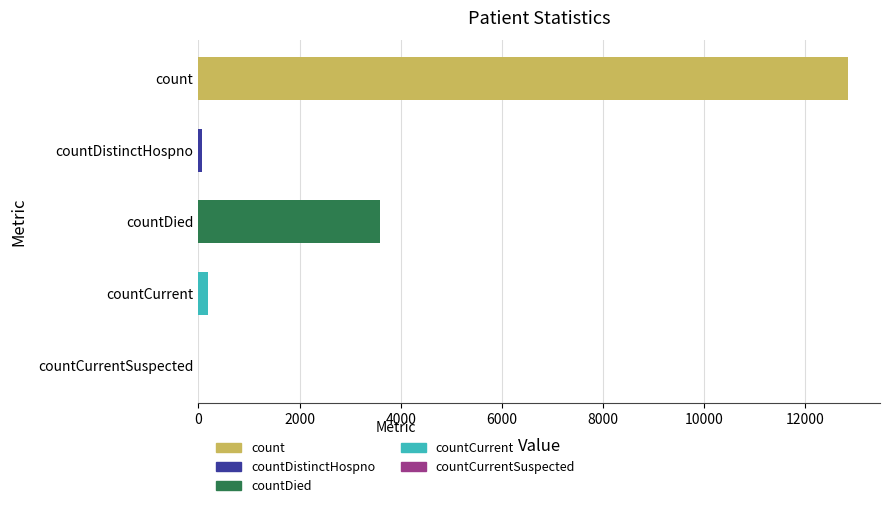

Is it true that the value at count is 12831?

True